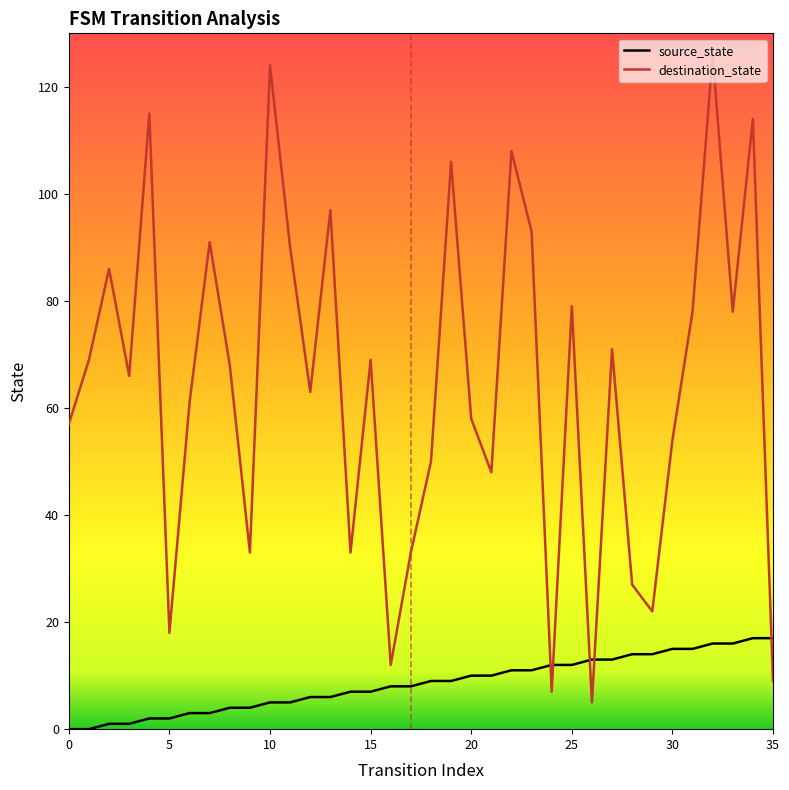

List the series in order of their peak value, lowest first.

source_state, destination_state